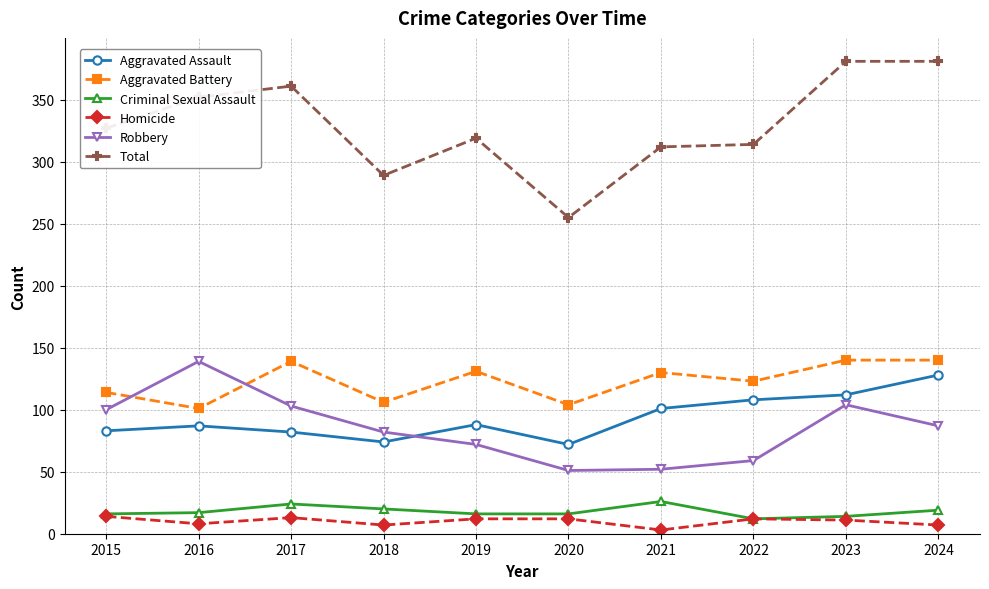

The value of Total at 2015 is 74. True or false?

False